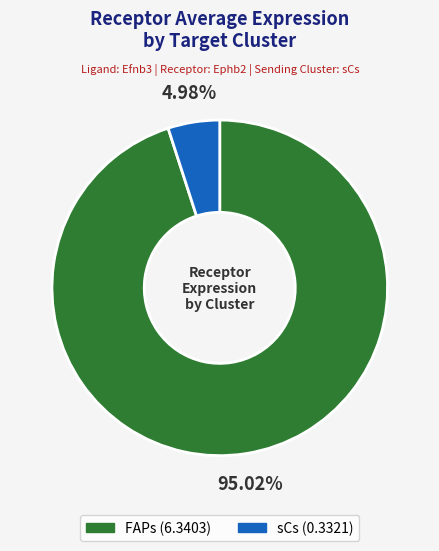

To the nearest percent, what is the combined percentage of sCs and FAPs?

100%